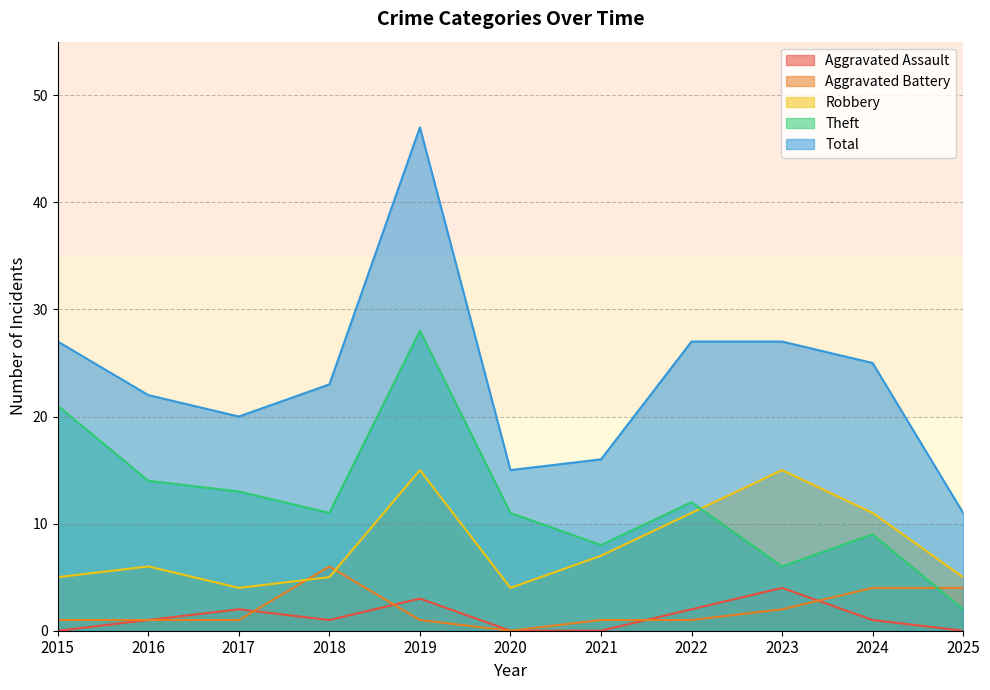

Count the number of data series in this chart.

5